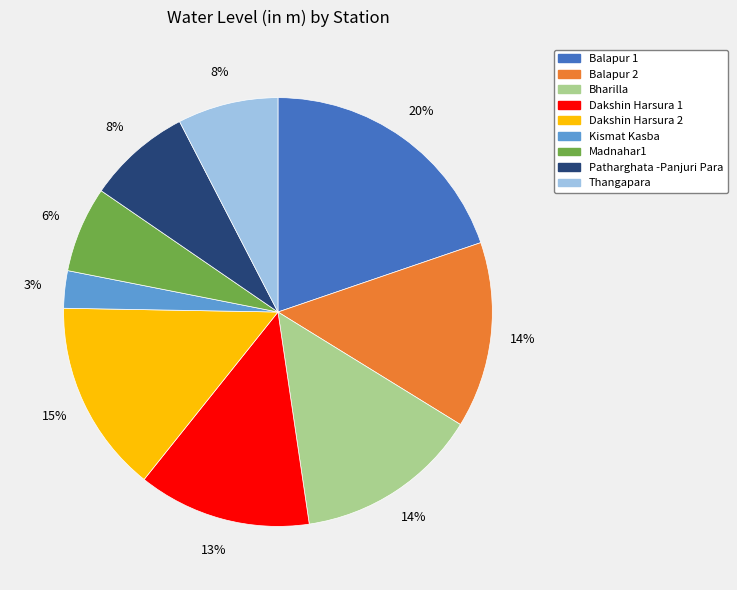

Is the sum of Balapur 2 and Dakshin Harsura 1 greater than half?

No